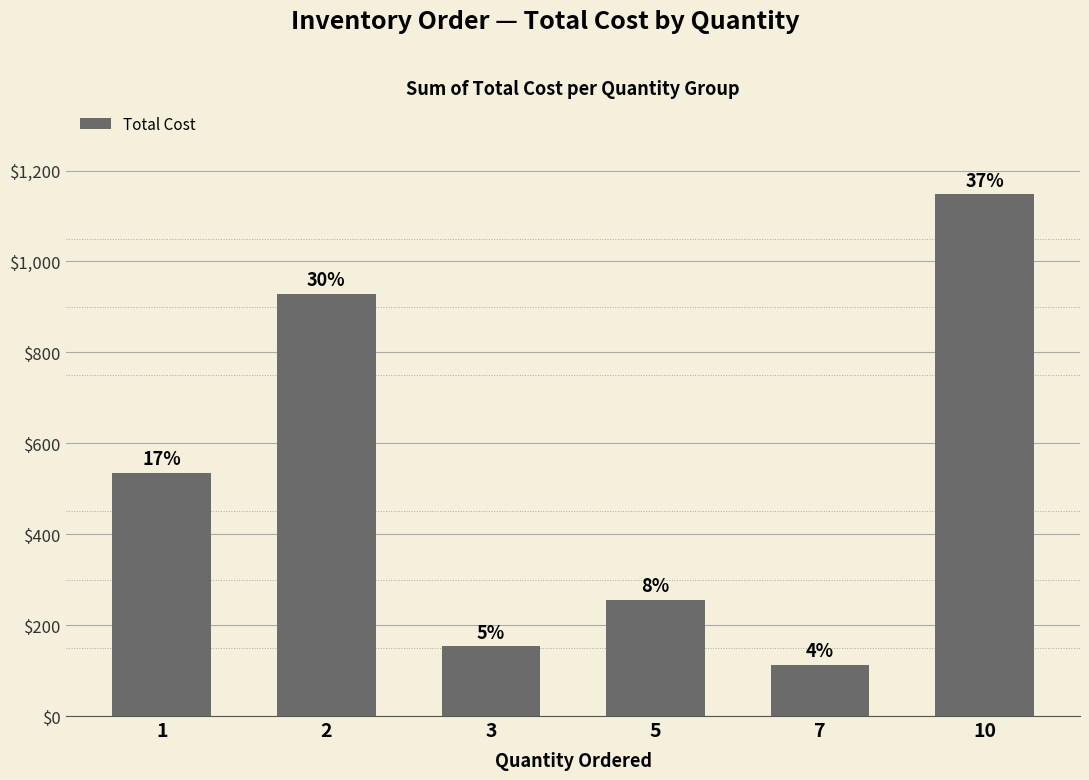

Approximately how many times larger is the value at 2 compared to 10?

0.8